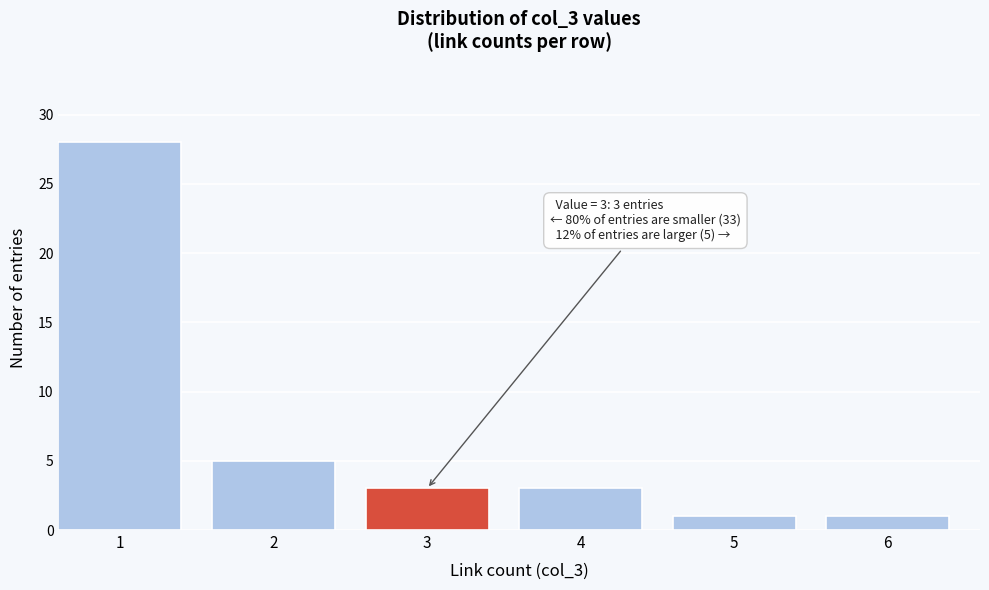

Reading right to left, transcribe all the data shown in this chart.

6=1	5=1	4=3	3=3	2=5	1=28